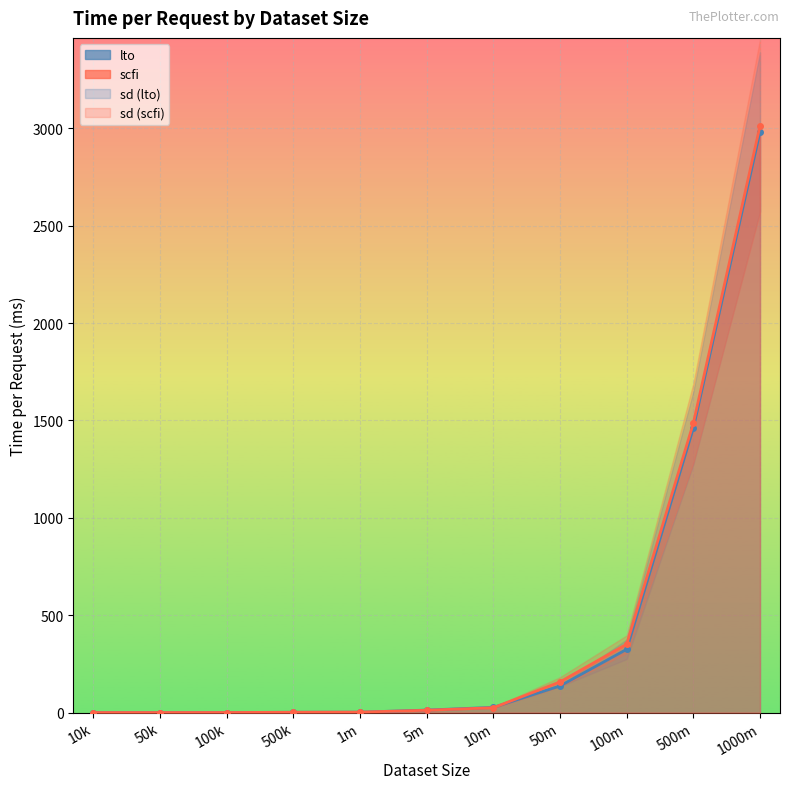

What is the sum of all scfi values?

5052.9